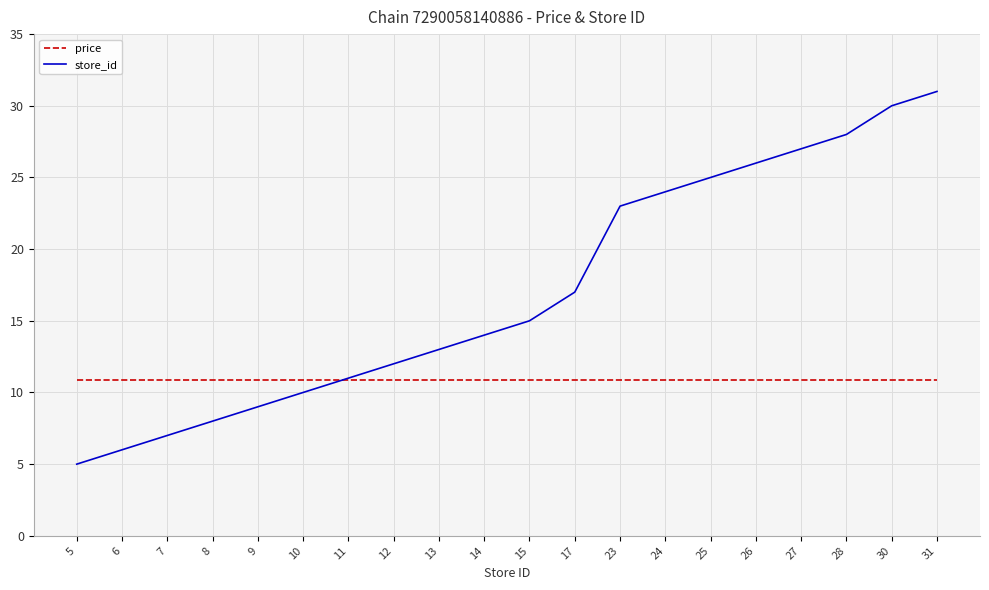

What is the average value of the price series?

10.9